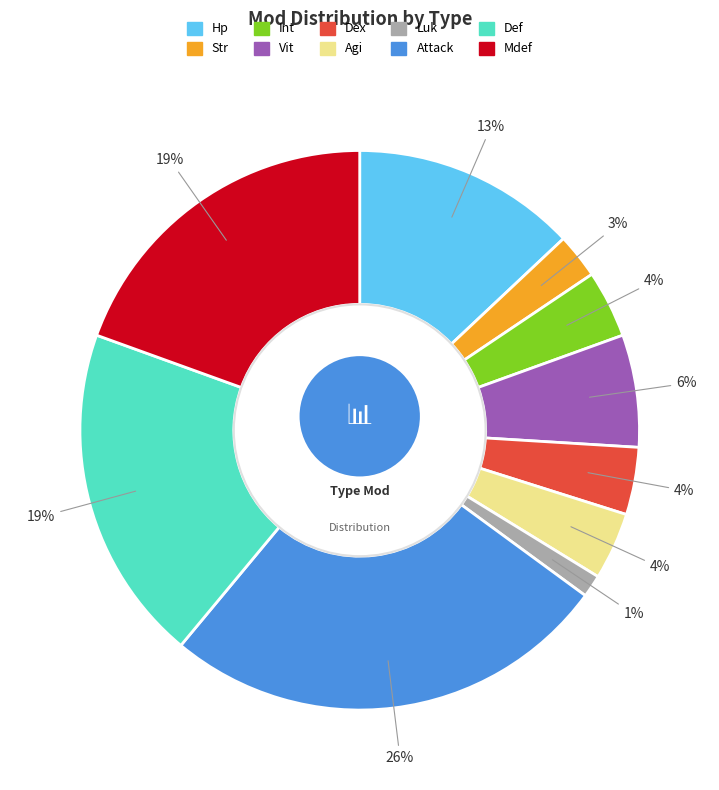

How many segments does this pie chart have?

10